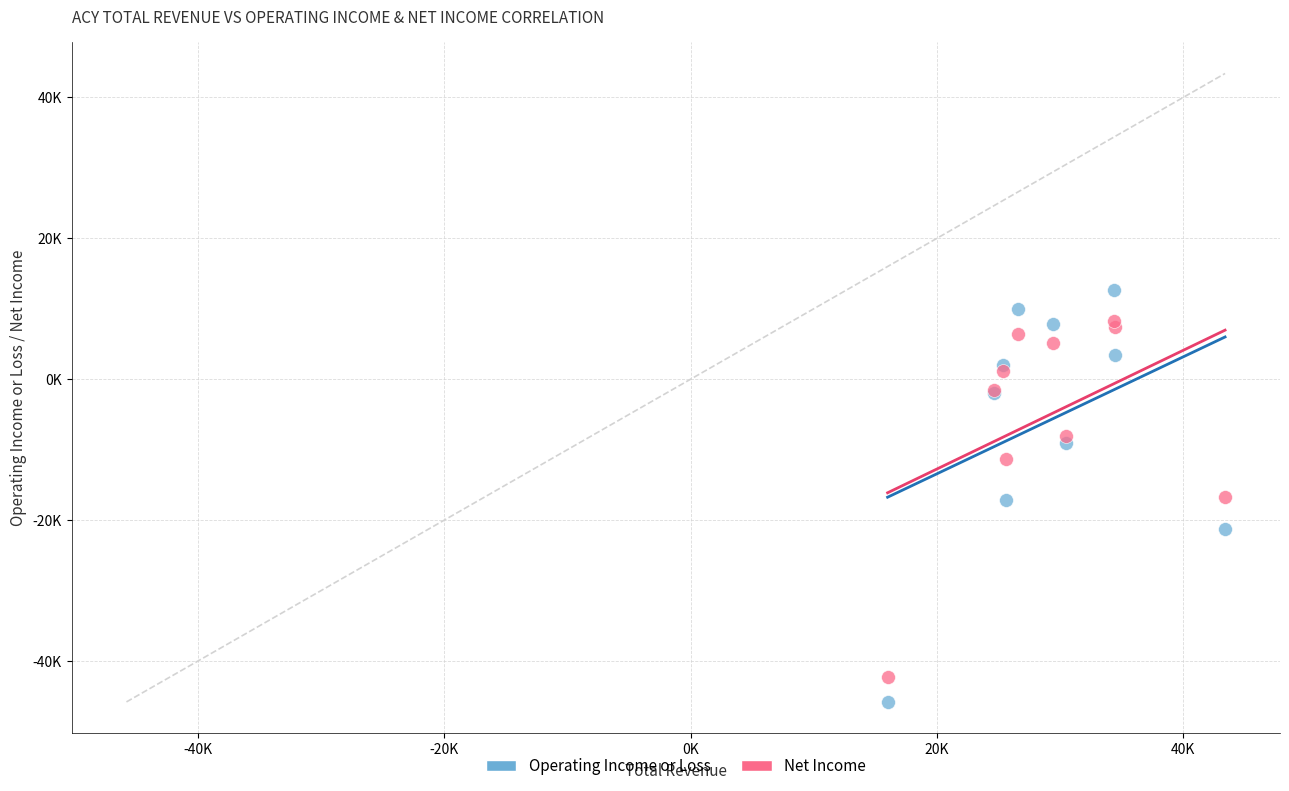

Which series has the widest spread of Y values?

Operating Income or Loss